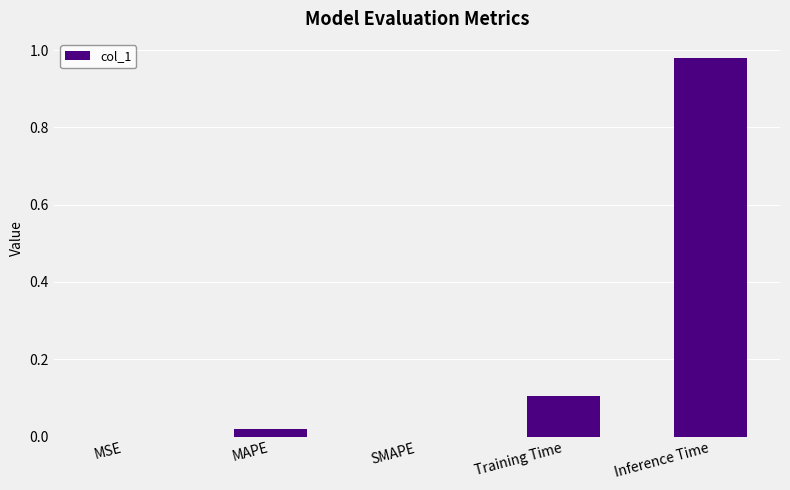

The value at MSE is 0.0. True or false?

True